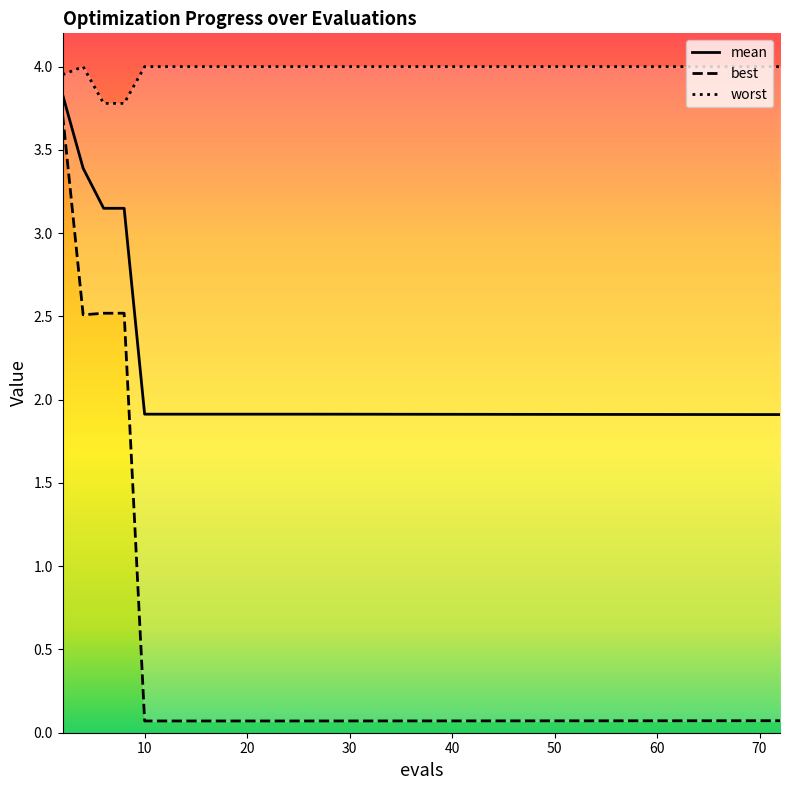

What is the value of the best point at the 3rd from the left?

2.5